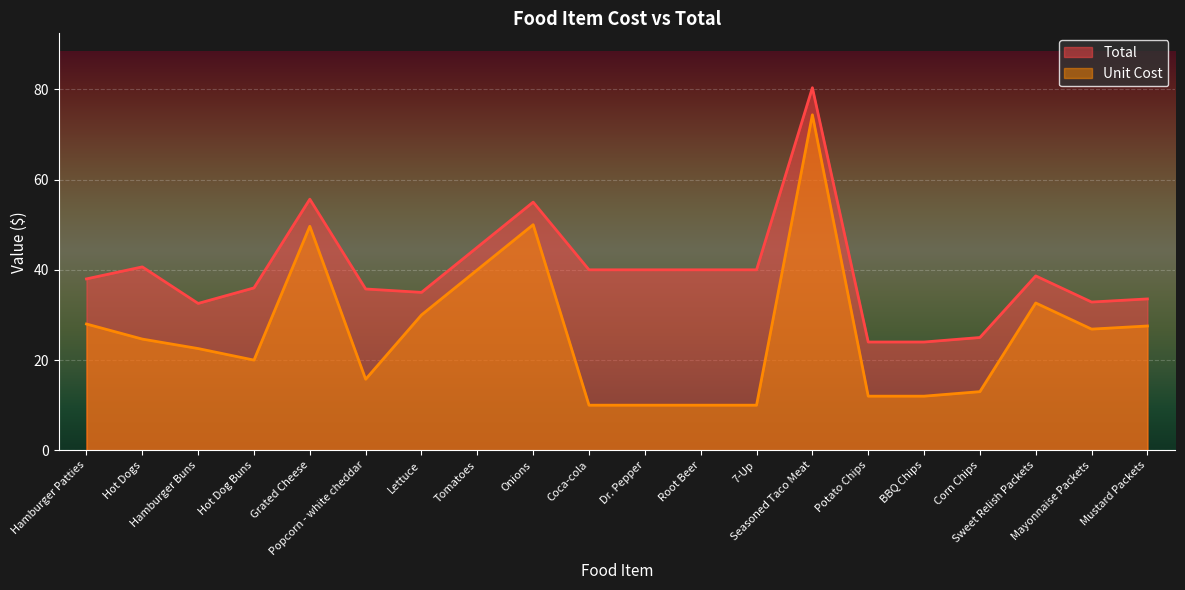

The value of Unit Cost at Hamburger Patties is 28.0. True or false?

True